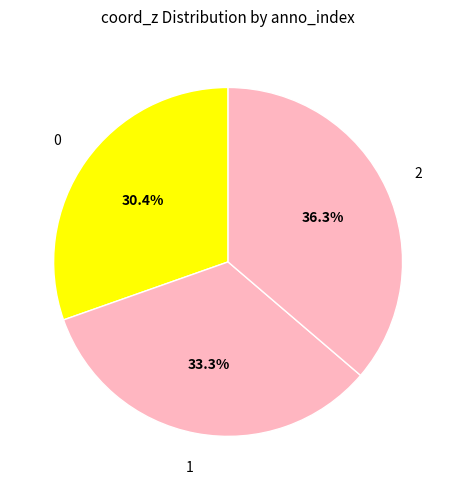

Rank the categories by value from highest to lowest.

2, 1, 0